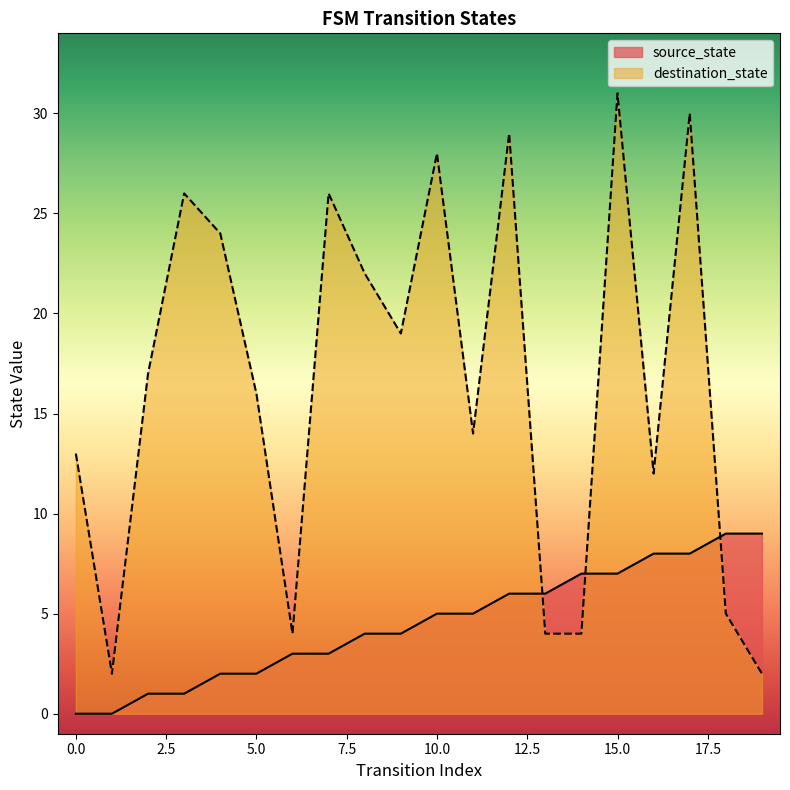

Between 8 and 19, which series saw the biggest shift?

destination_state